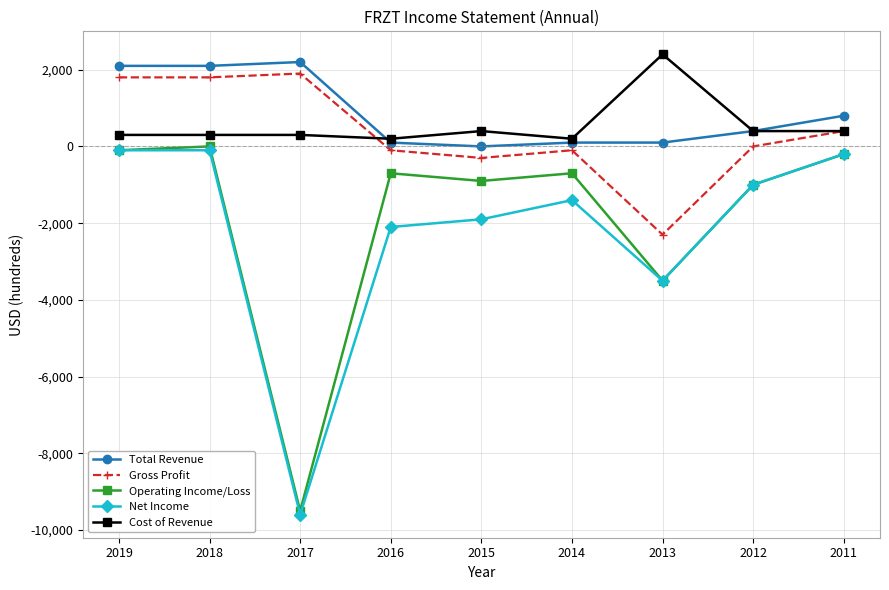

Where is the first local minimum for Net Income?

2017